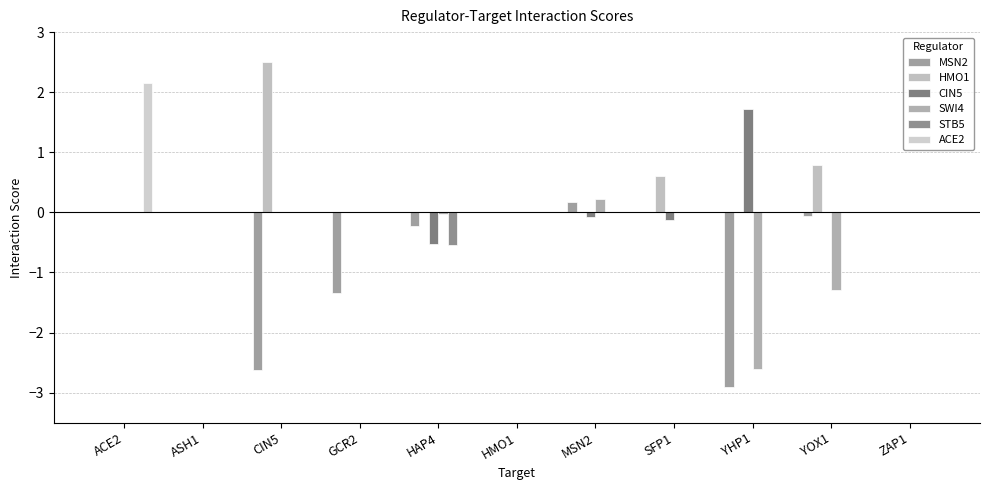

Reading left to right, extract all data points from this chart.

MSN2: 0.0	0.0	-2.6	-1.3	-0.2	0.0	0.2	0.0	-2.9	-0.1	0.0
HMO1: 0.0	0.0	2.5	0.0	0.0	0.0	0.0	0.6	0.0	0.8	0.0
CIN5: 0.0	0.0	0.0	0.0	-0.5	0.0	-0.1	-0.1	1.7	0.0	0.0
SWI4: 0.0	0.0	0.0	0.0	-0.0	0.0	0.2	0.0	-2.6	-1.3	0.0
STB5: 0.0	0.0	0.0	0.0	-0.5	0.0	0.0	0.0	0.0	0.0	0.0
ACE2: 2.2	0.0	0.0	0.0	0.0	0.0	0.0	0.0	0.0	0.0	0.0